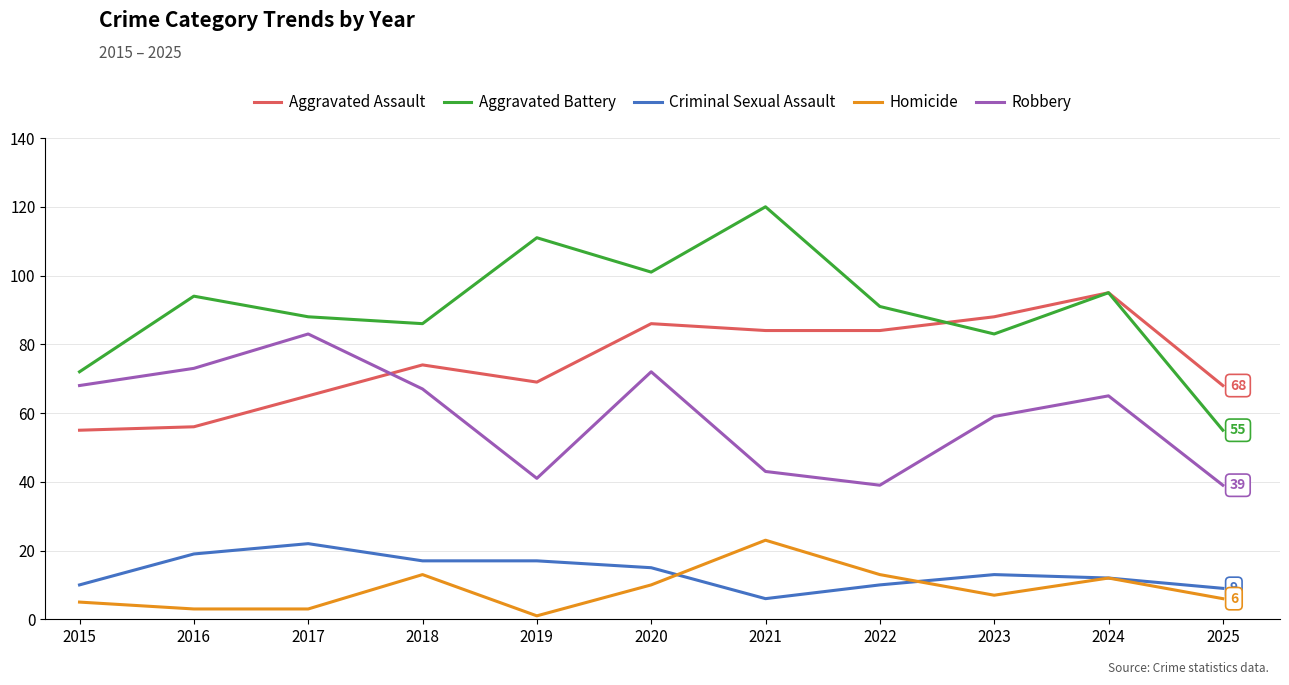

Which series has the largest total across all categories?

Aggravated Battery